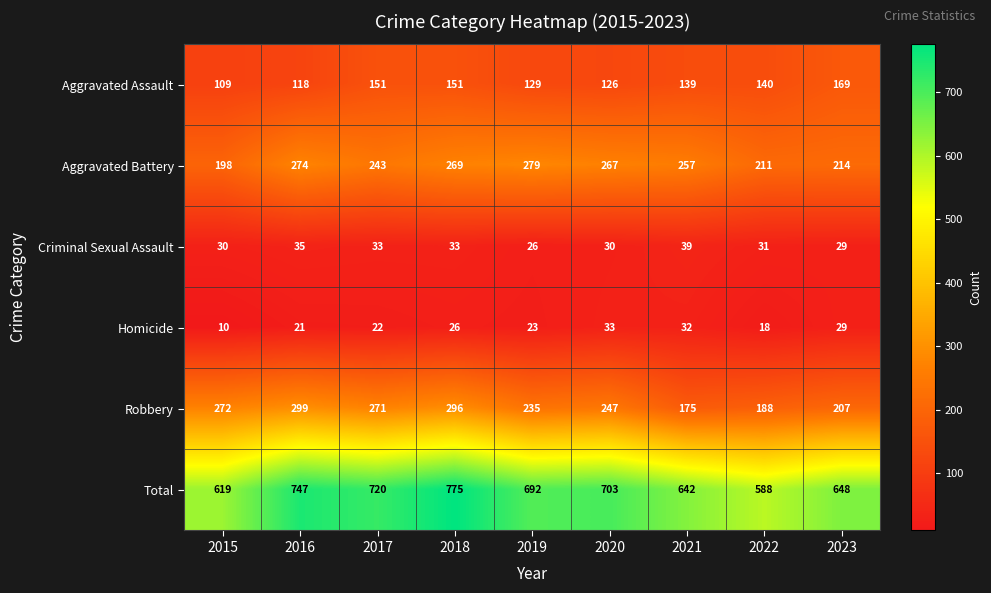

Which label corresponds to the largest value in the chart?

2018